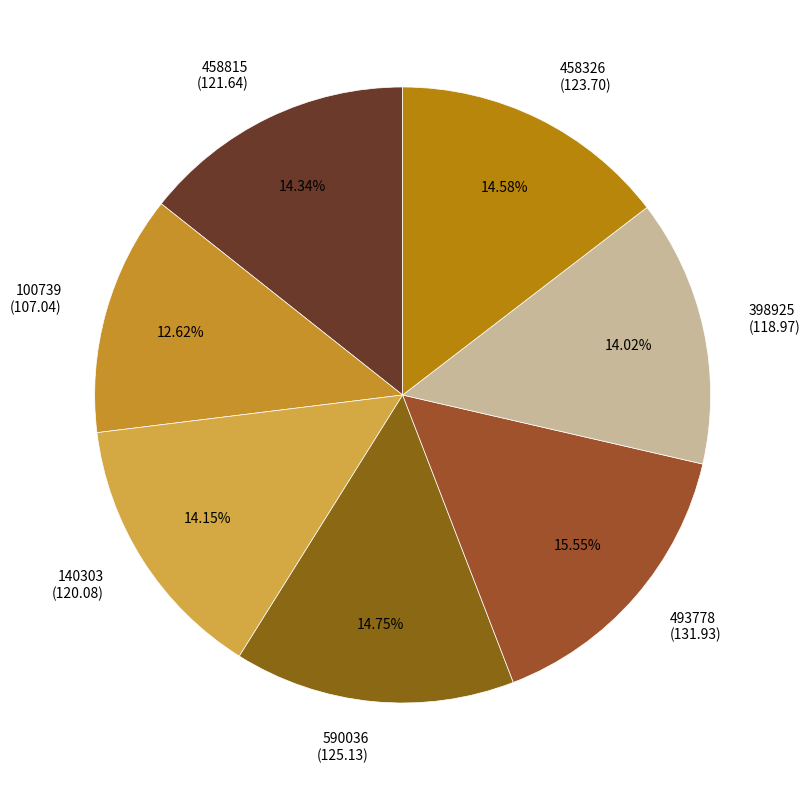

To the nearest percent, what is the combined percentage of 140303 and 398925?

28%